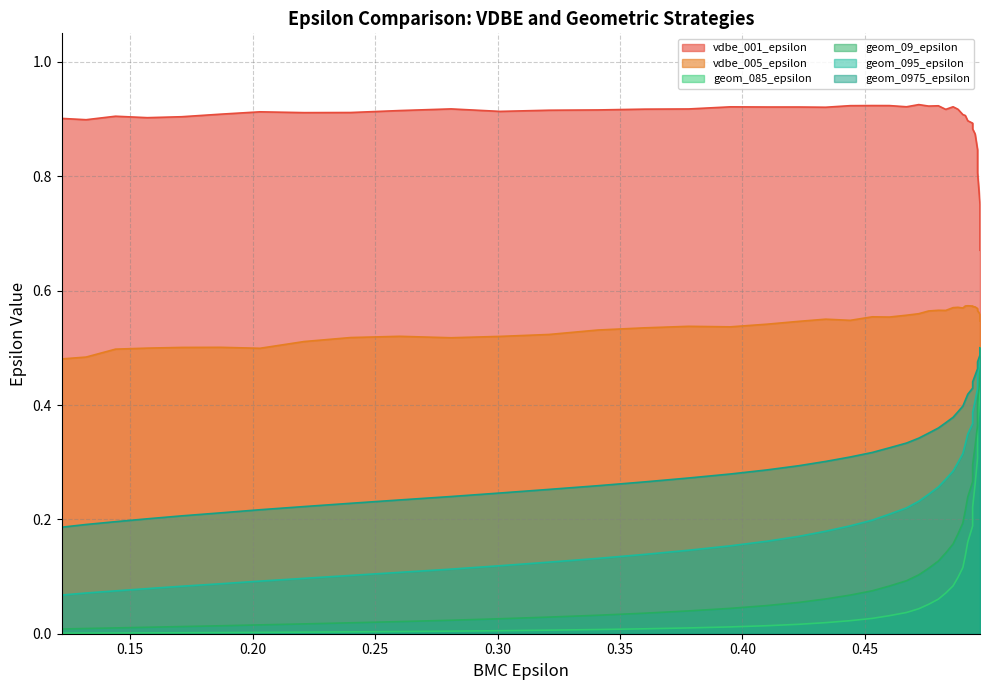

Rank the series at 0.144 from highest to lowest value.

vdbe_001_epsilon, vdbe_005_epsilon, geom_0975_epsilon, geom_095_epsilon, geom_09_epsilon, geom_085_epsilon